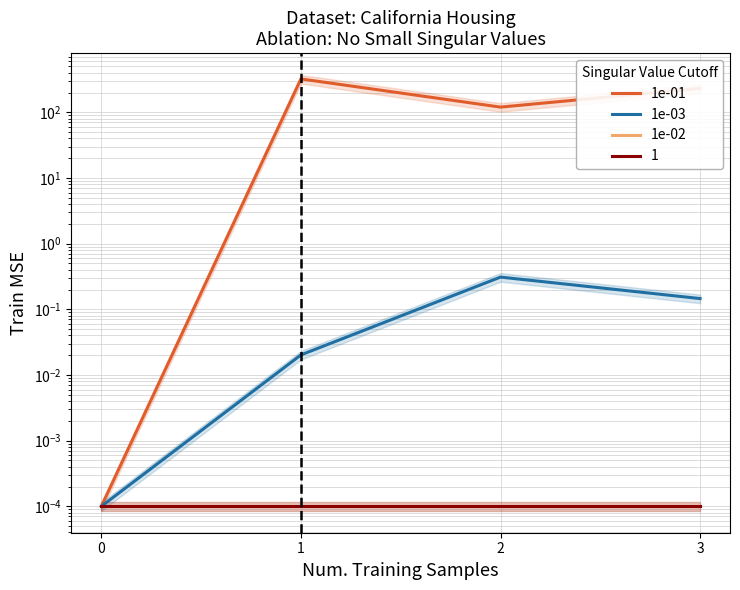

List the series in order of their peak value, highest first.

1e-01, 1e-03, 1e-02